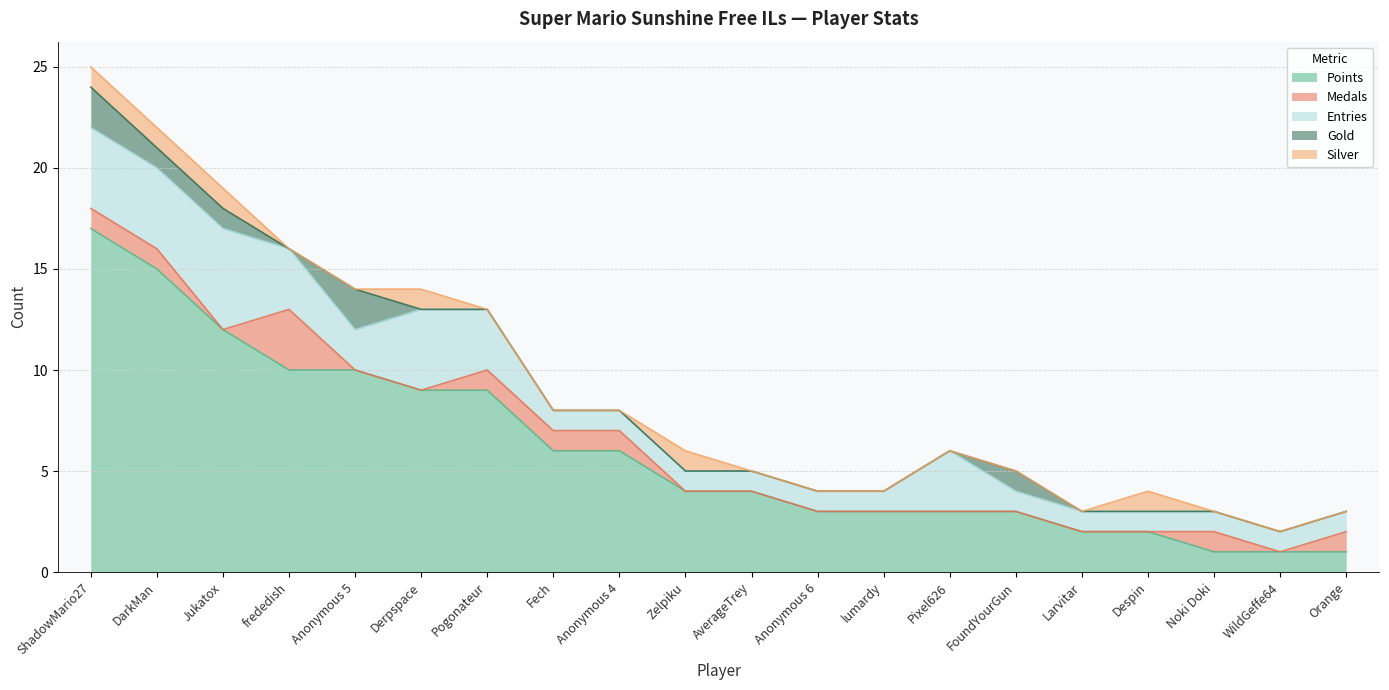

Between which two adjacent categories do Silver and Medals first intersect?

Jukatox and frededish